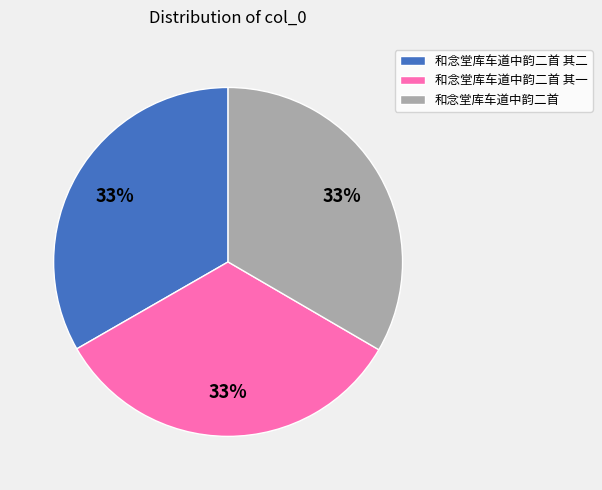

The 和念堂库车道中韵二首 其一 slice represents 33% of the pie. True or false?

True